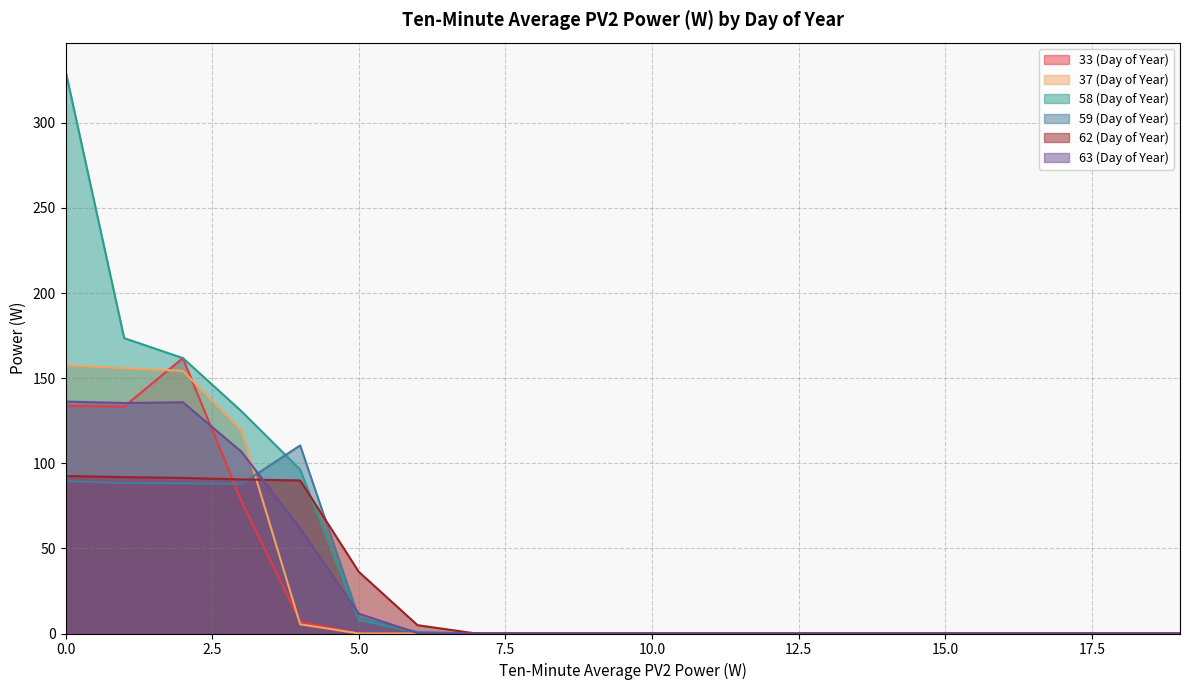

Is it true that 59 (Day of Year) equals 9.1 at 5.0?

True